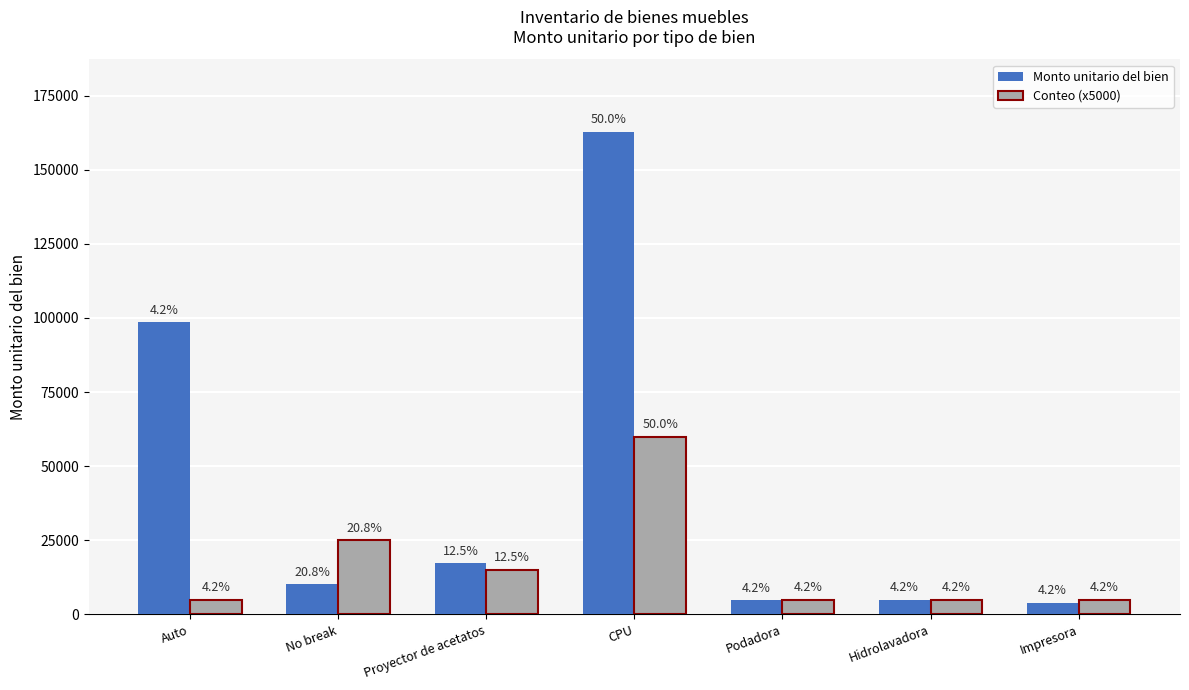

Between No break and CPU, which series saw the biggest shift?

Monto unitario del bien